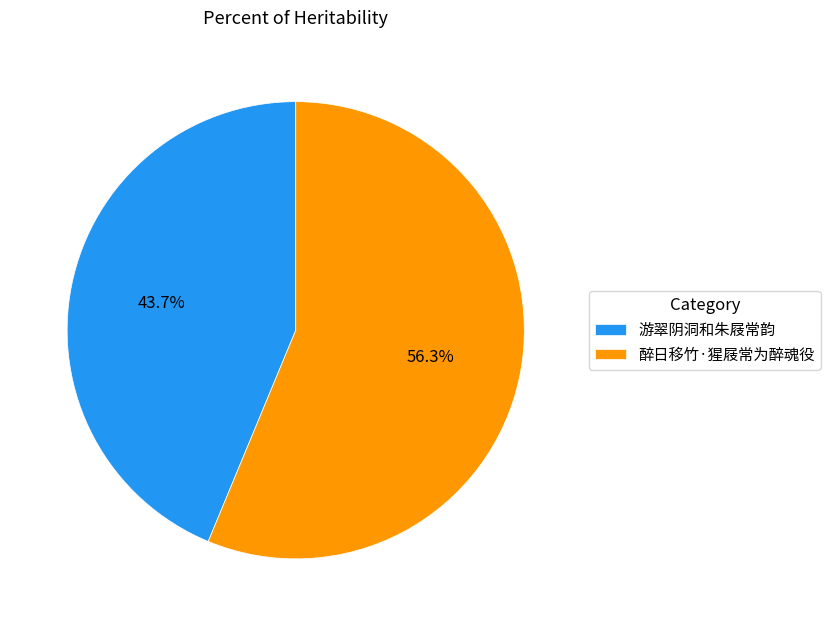

Is there any slice that represents more than half of the pie?

Yes